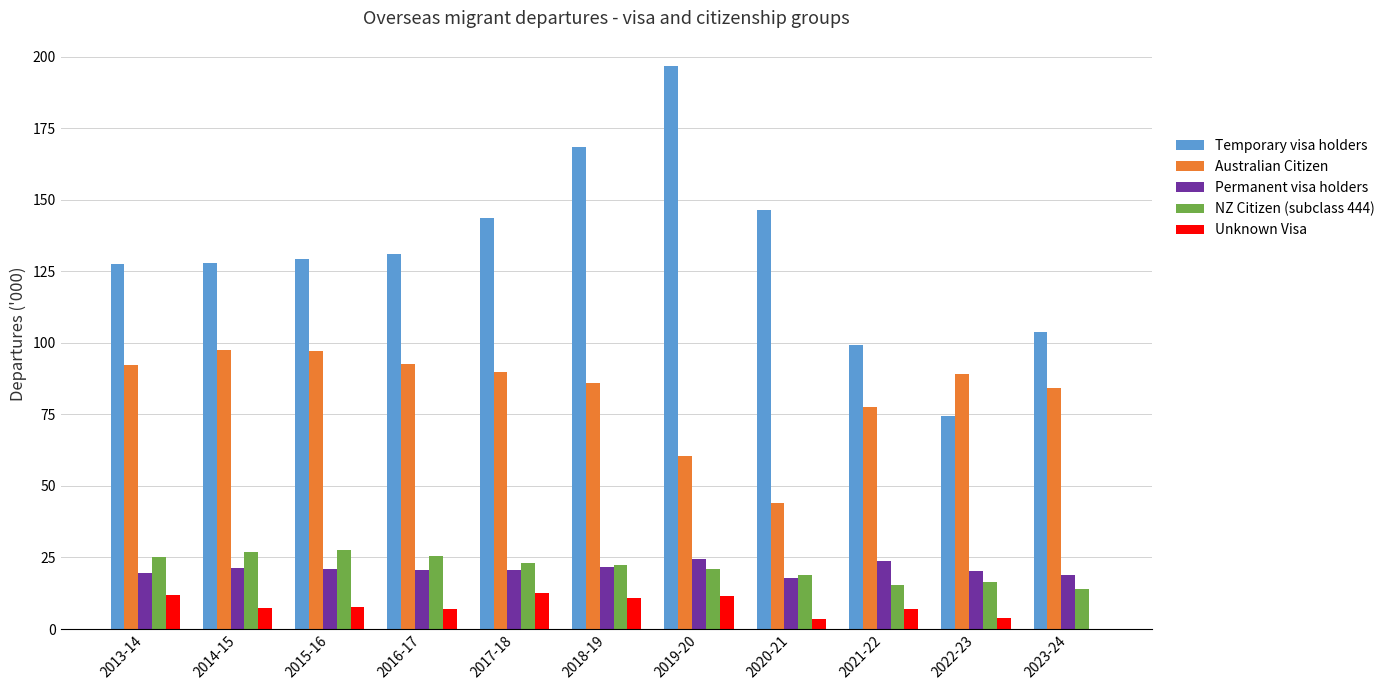

Which series changed the most between 2018-19 and 2023-24?

Temporary visa holders